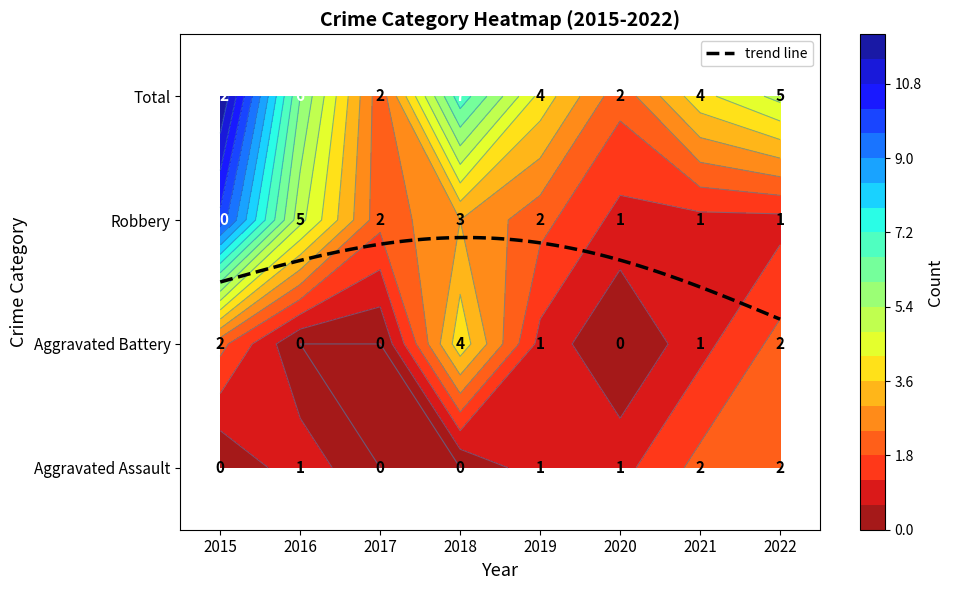

The value of Robbery at 2016 is 3. True or false?

False